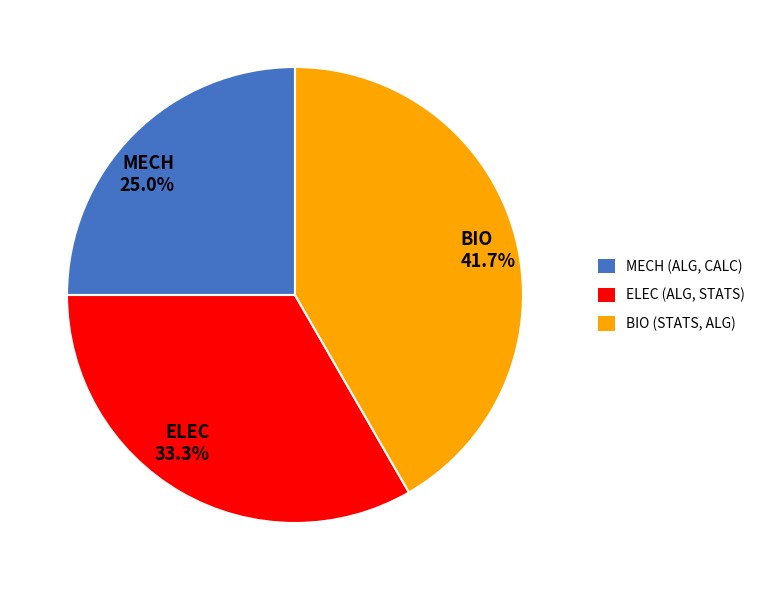

True or false: MECH accounts for 25% of the total.

True